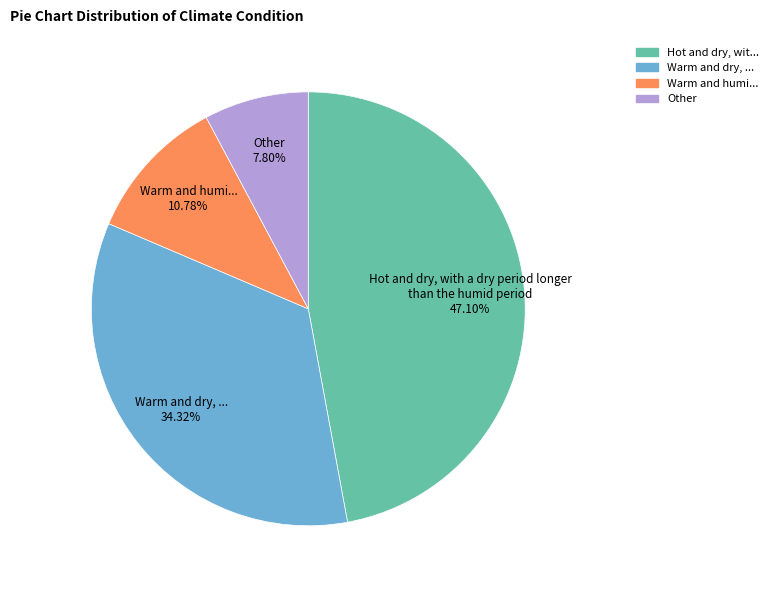

Does any single category account for the majority?

No